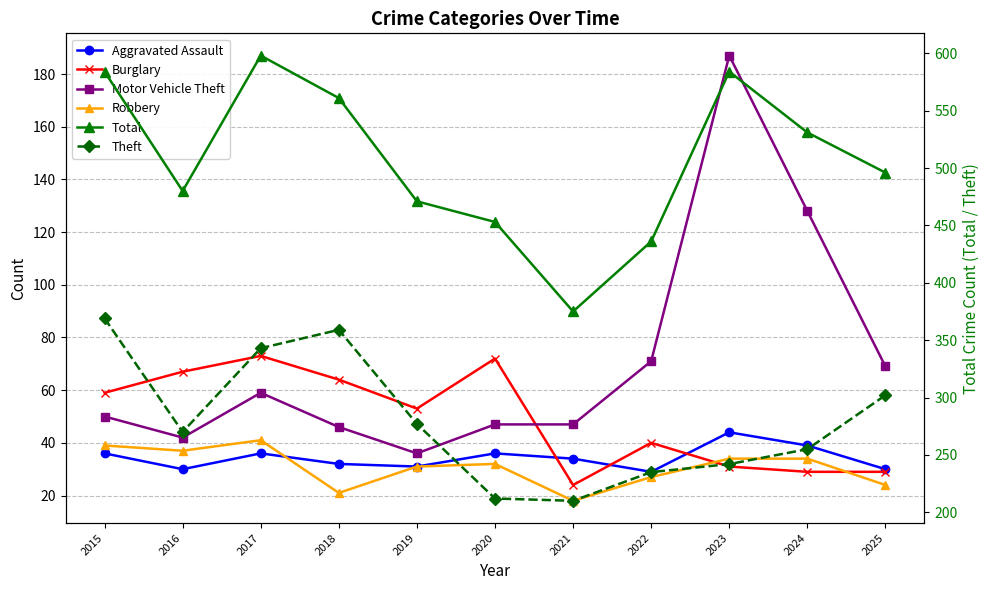

How many distinct data groups are displayed?

6